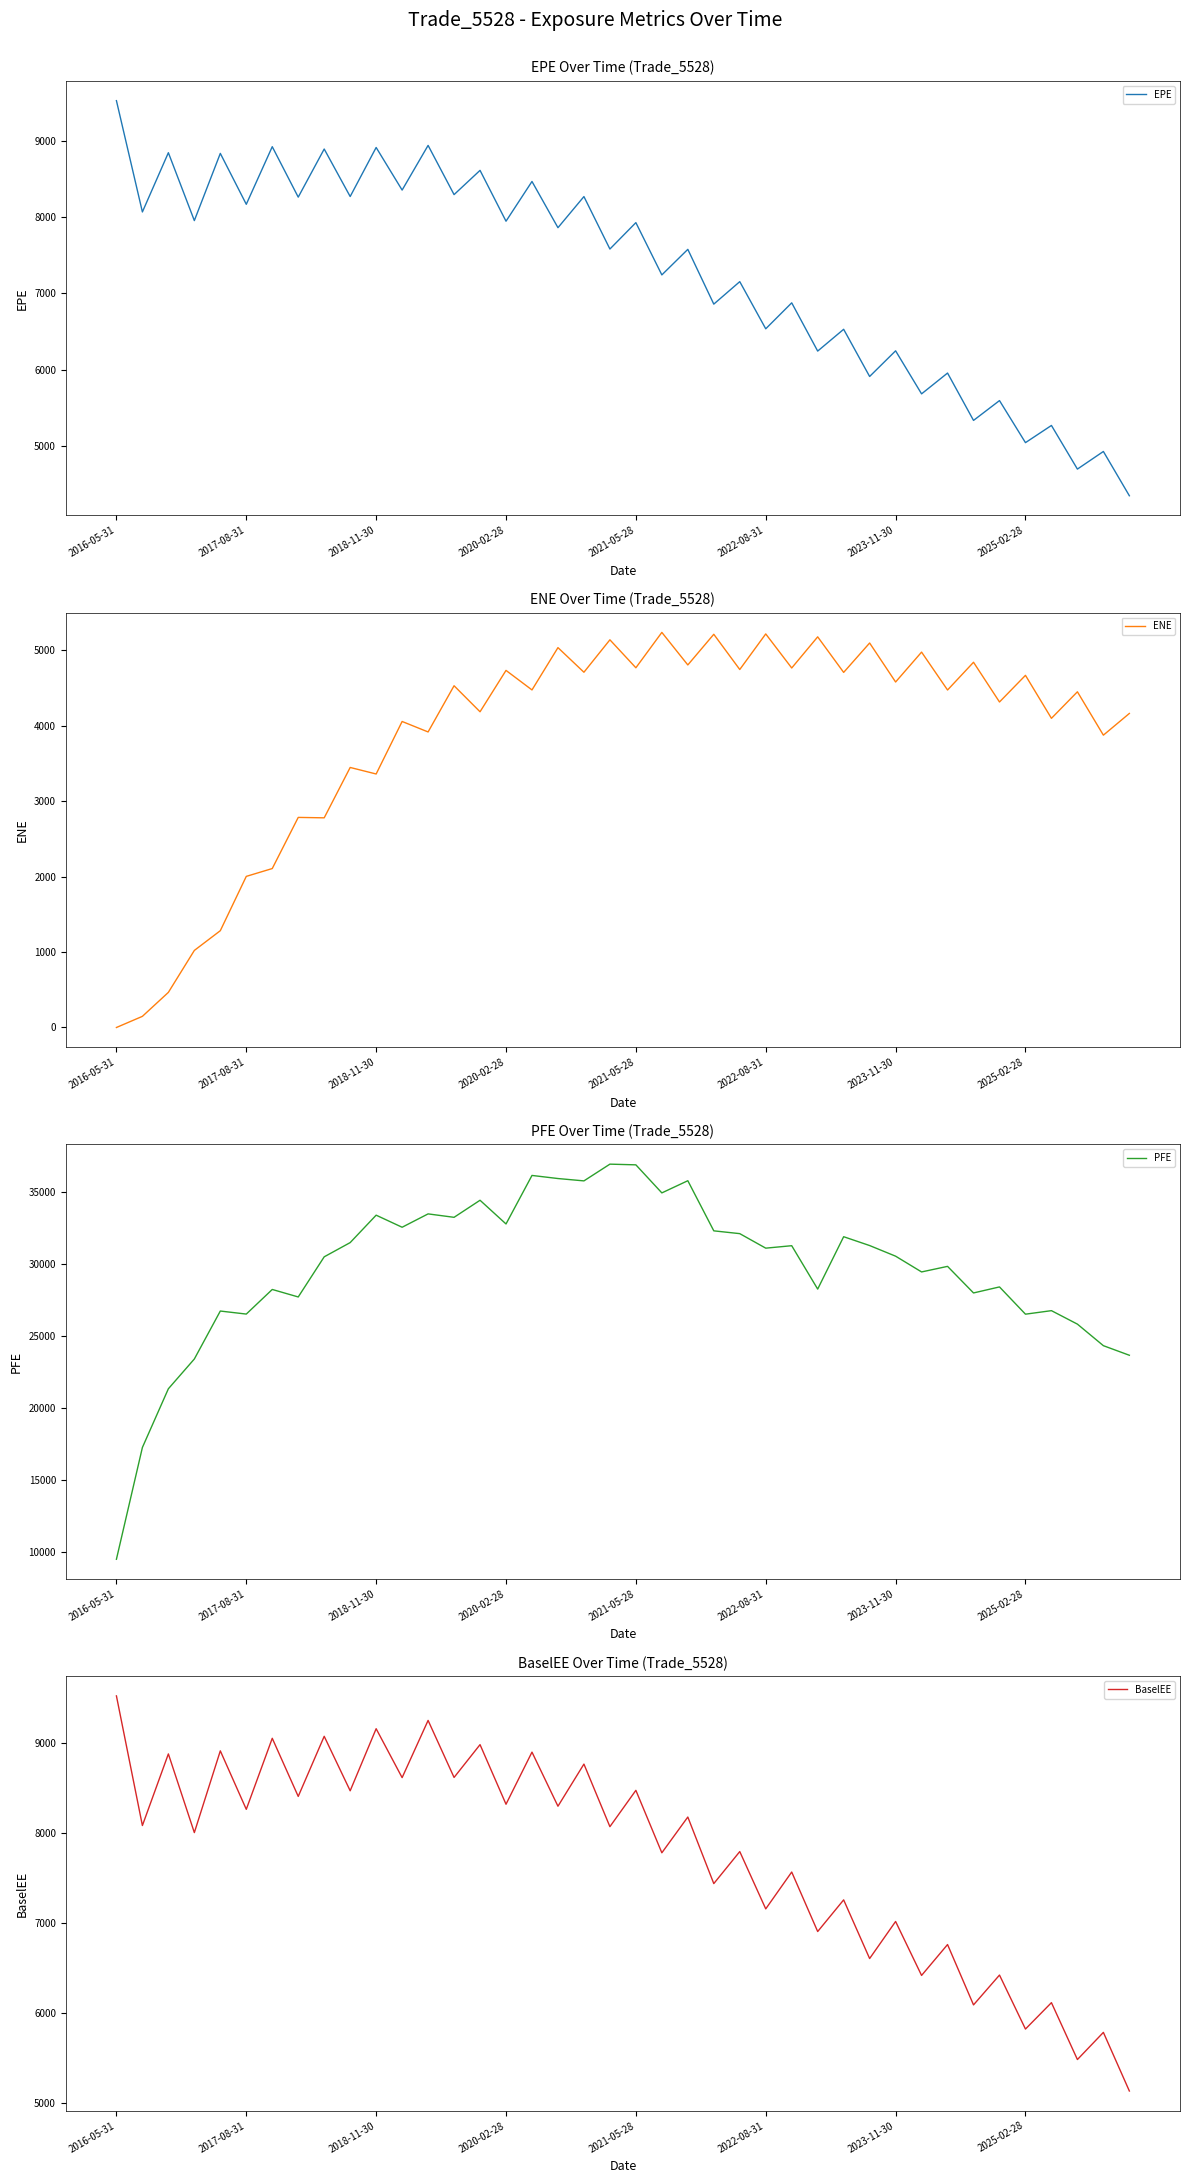

What is the difference between the second highest and second lowest values in the PFE series?

19596.5